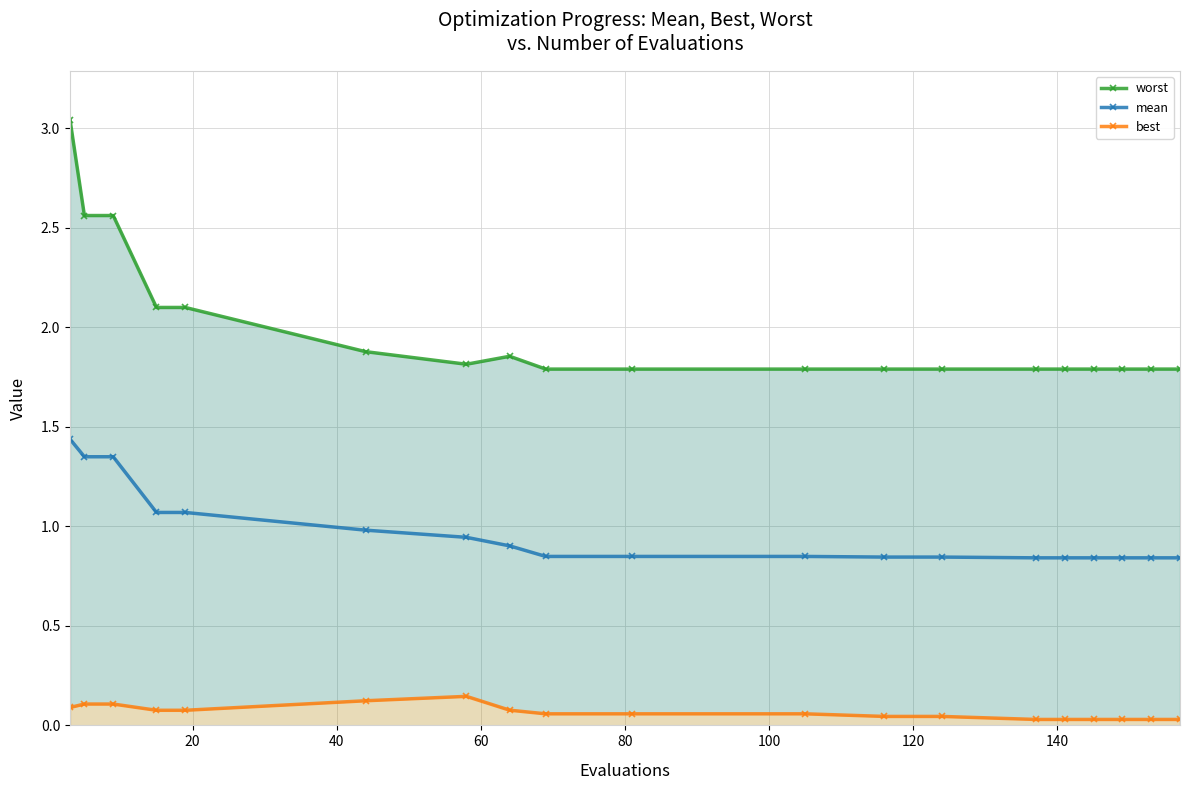

Reading right to left, list all the values displayed in this chart.

worst: 1.8	1.8	1.8	1.8	1.8	1.8	1.8	1.8	1.8	1.8	1.8	1.9	1.8	1.9	2.1	2.1	2.6	2.6	3.0
mean: 0.8	0.8	0.8	0.8	0.8	0.8	0.8	0.8	0.8	0.8	0.8	0.9	0.9	1.0	1.1	1.1	1.3	1.3	1.4
best: 0.0	0.0	0.0	0.0	0.0	0.0	0.0	0.0	0.1	0.1	0.1	0.1	0.1	0.1	0.1	0.1	0.1	0.1	0.1